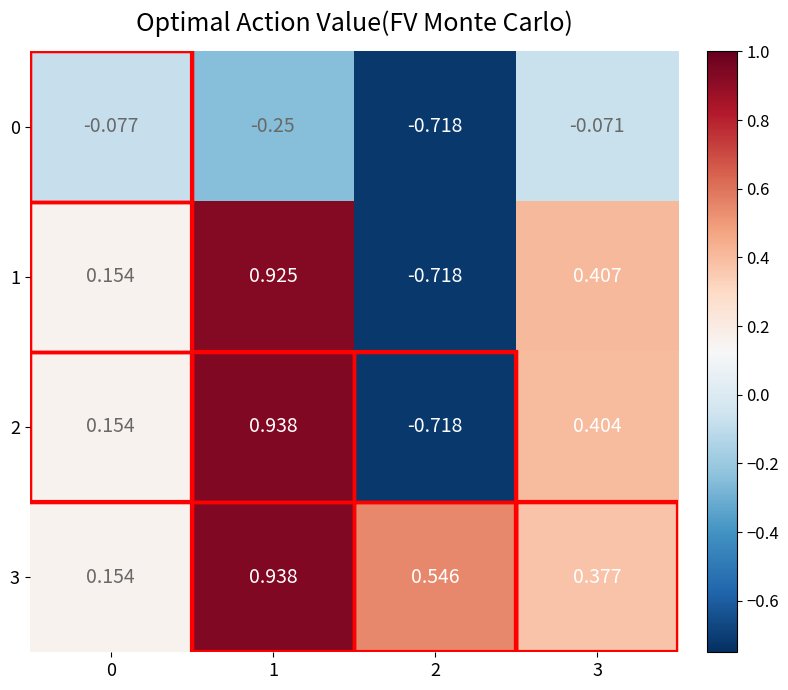

Is the value of 3 at 0 greater than the value of 1 at 3?

No